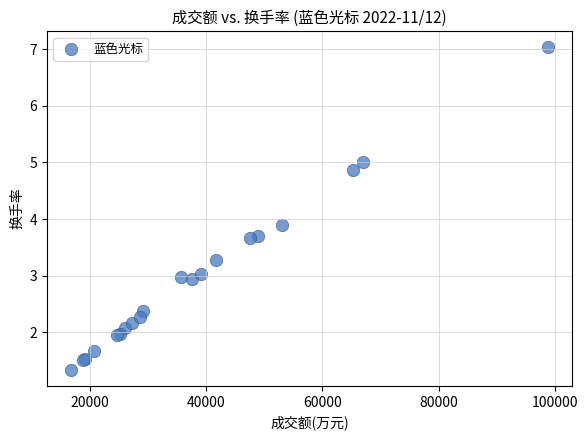

What Y value in the scatter plot is closest to 4?

3.9